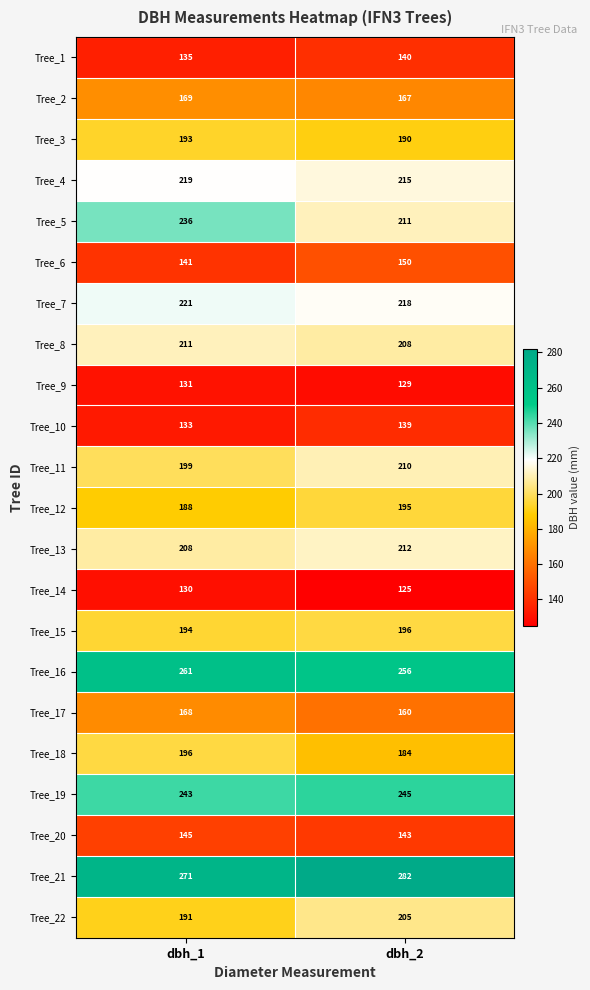

Rank the series at dbh_2 from lowest to highest value.

Tree_14, Tree_9, Tree_10, Tree_1, Tree_20, Tree_6, Tree_17, Tree_2, Tree_18, Tree_3, Tree_12, Tree_15, Tree_22, Tree_8, Tree_11, Tree_5, Tree_13, Tree_4, Tree_7, Tree_19, Tree_16, Tree_21